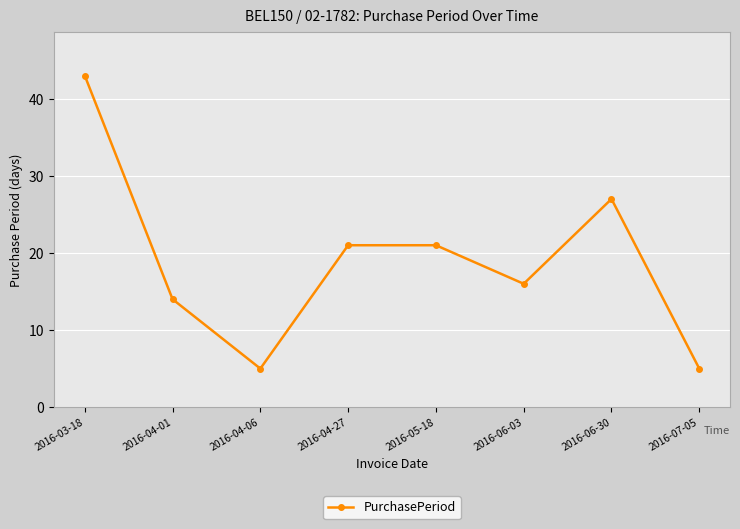

What is the sum of the values at 2016-06-03 and 2016-06-30?

43